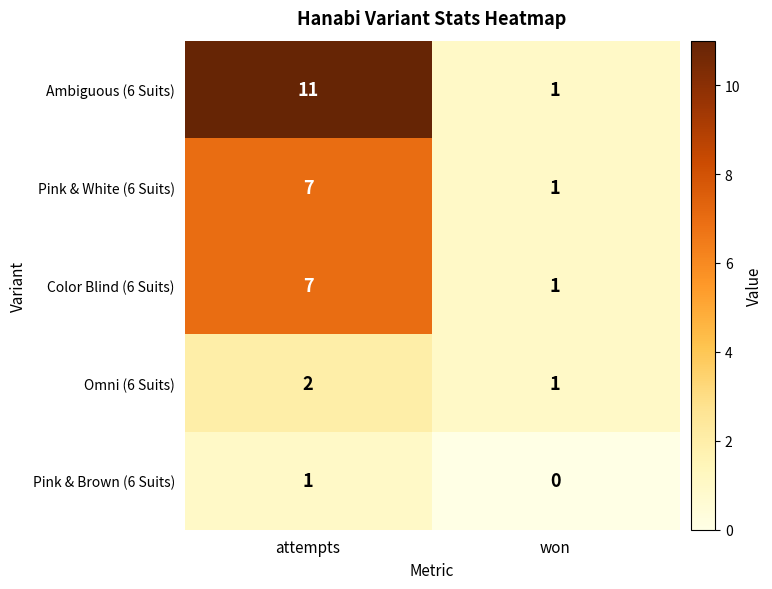

What is the difference between the highest and lowest values at attempts?

10